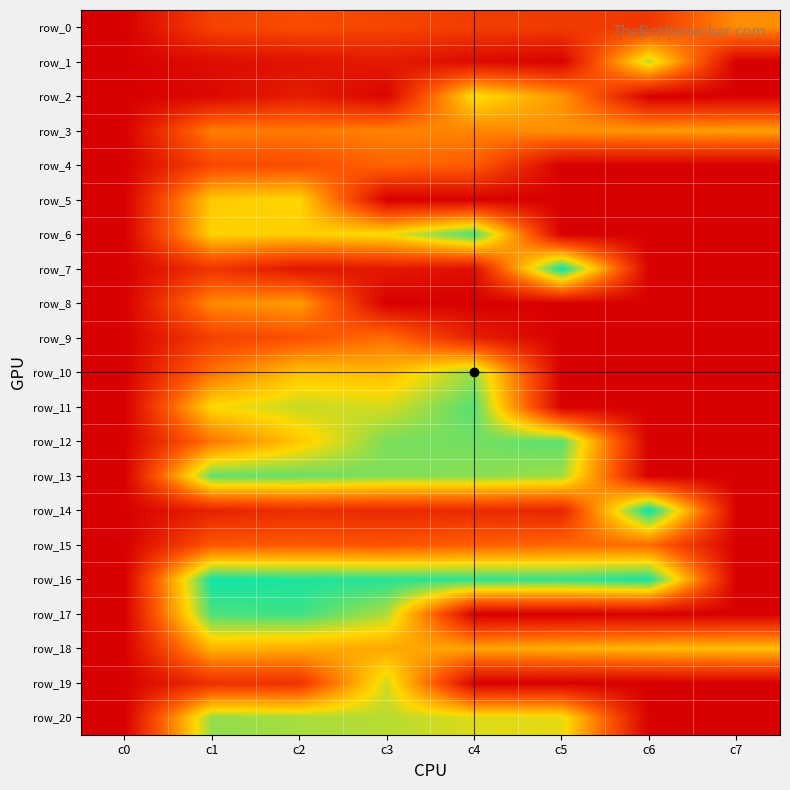

True or false: row_10 has a value of 0 at c6.

True